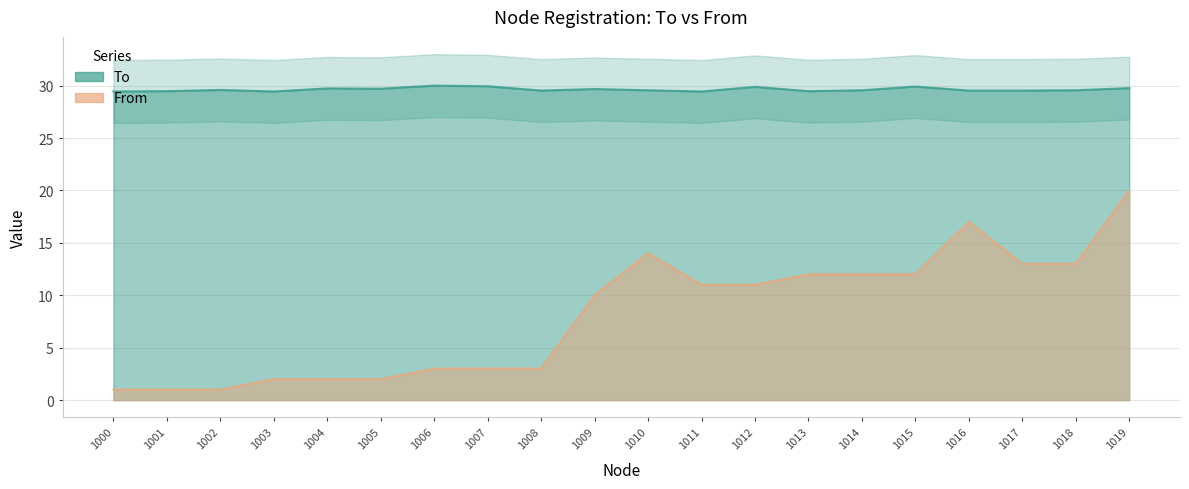

What is the spread (max minus min) of values at 1005?

27.7